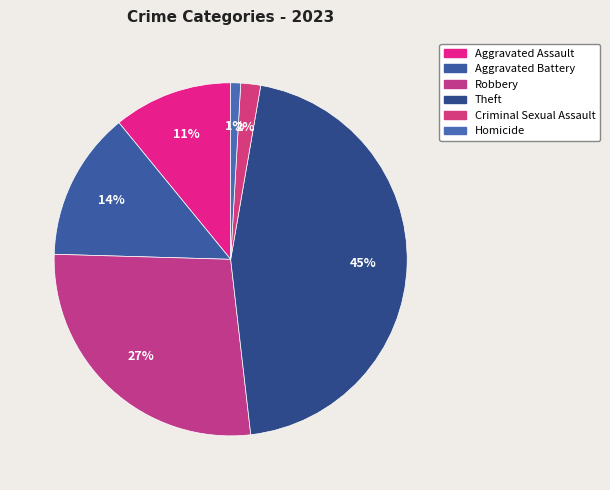

The Homicide slice represents 11% of the pie. True or false?

False